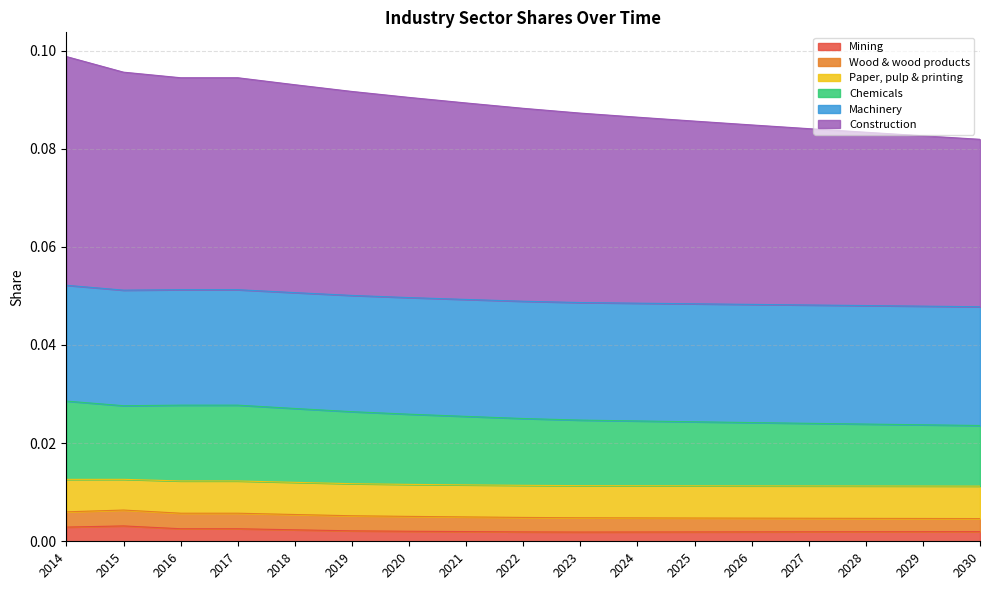

True or false: Mining and Construction intersect in this chart.

False